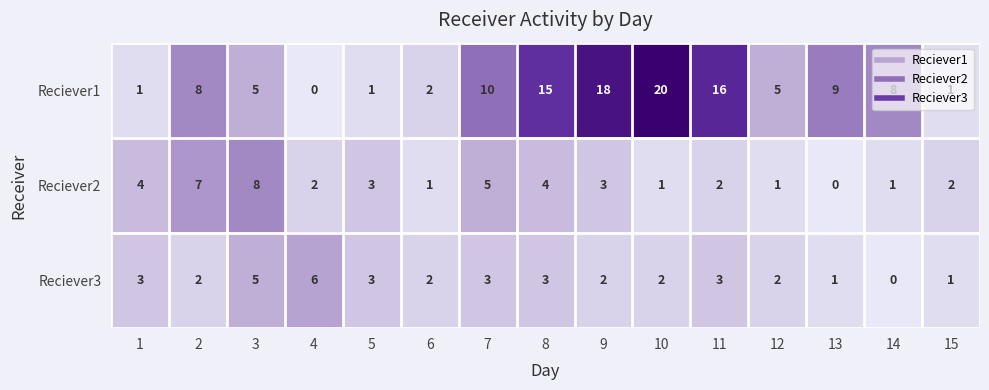

How many Reciever2 values are between 1 and 4?

11